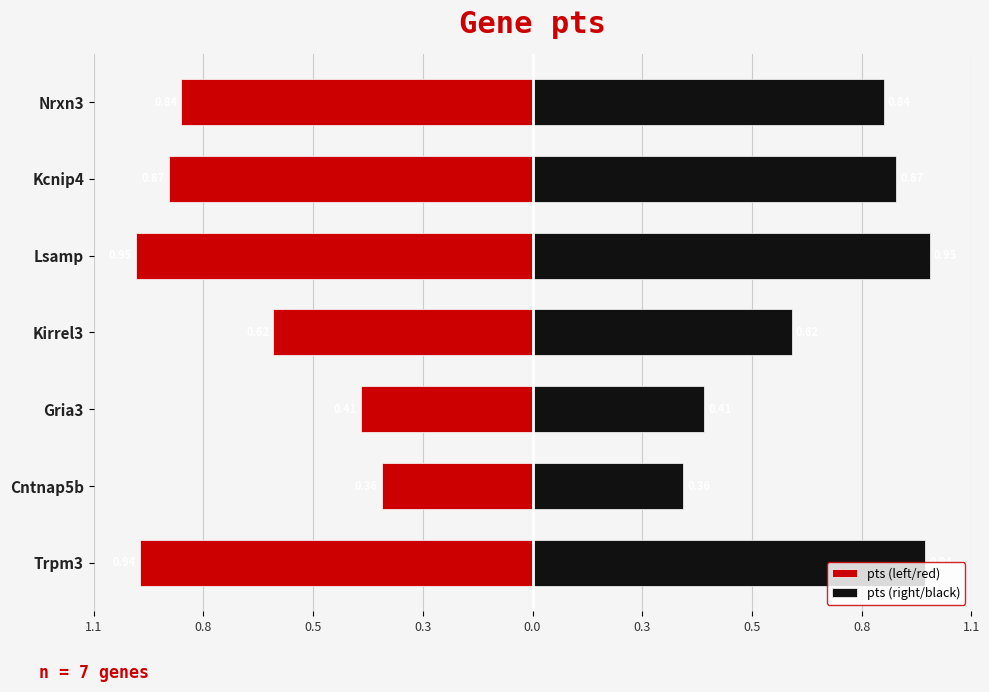

What is the spread (max minus min) of values at Cntnap5b?

0.7